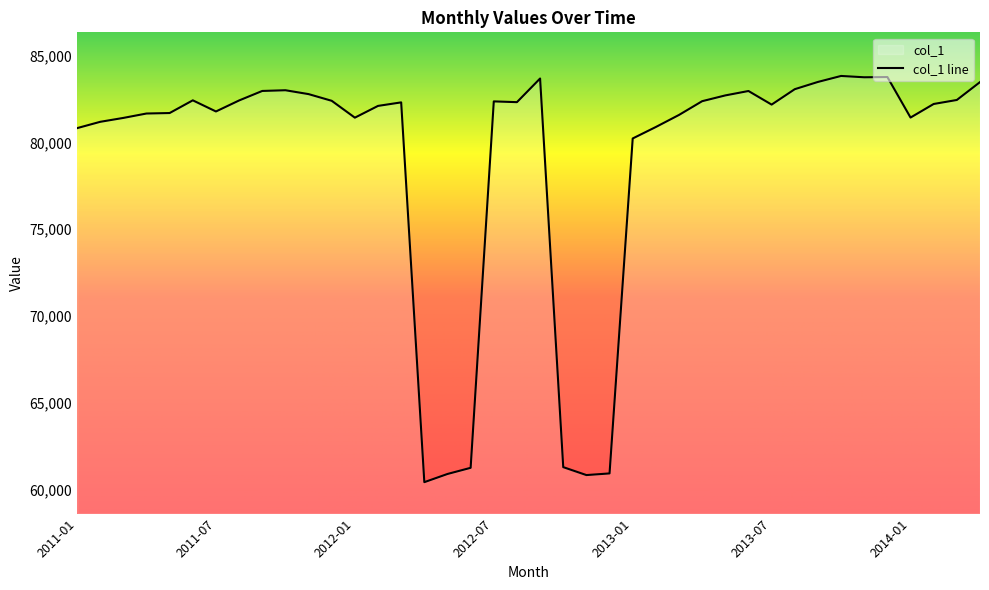

Between 2012-04 and 2013-05, which is larger?

2013-05